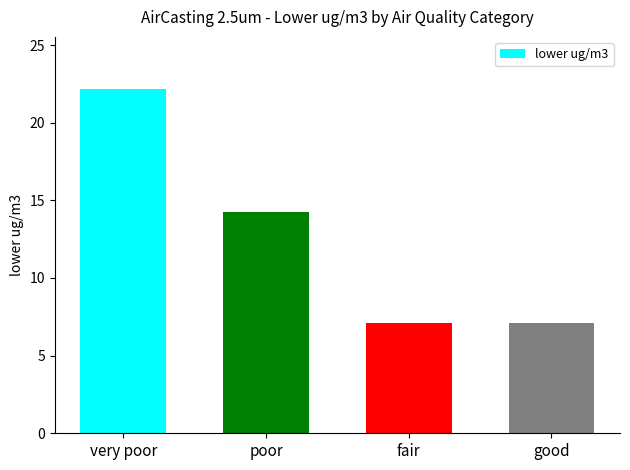

What is the average value?

12.6